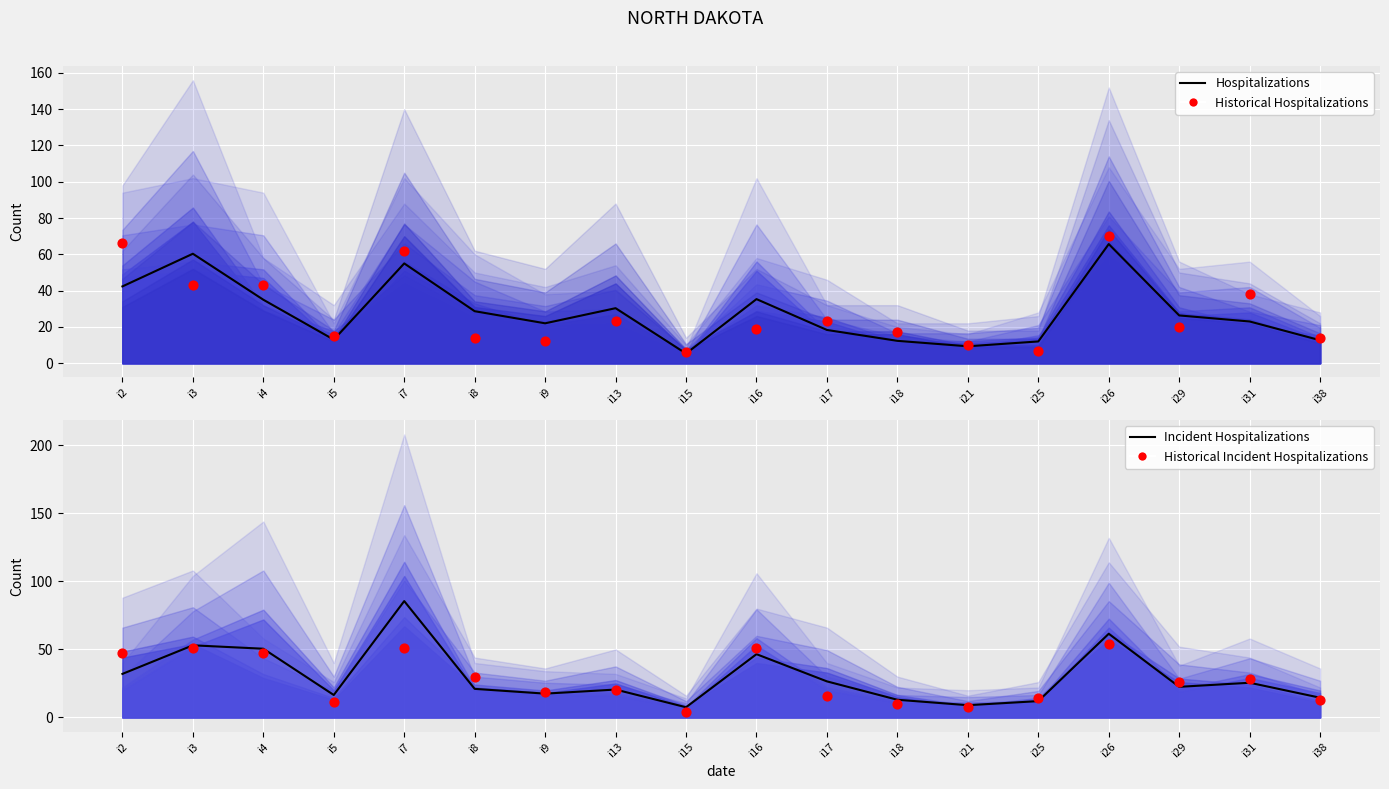

What is the total value across all series at i25?

45.0